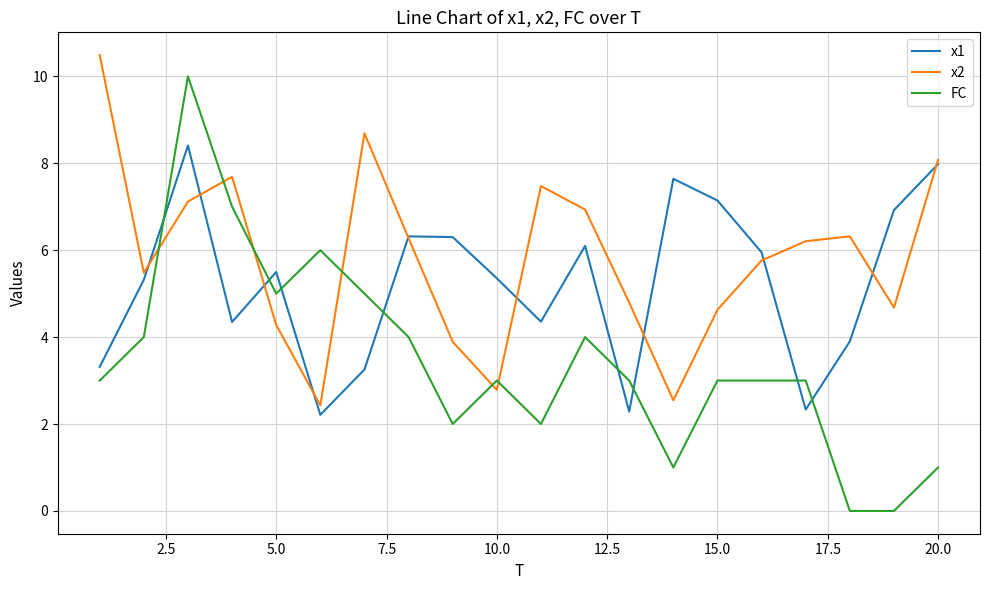

Count the number of categories in the chart.

20